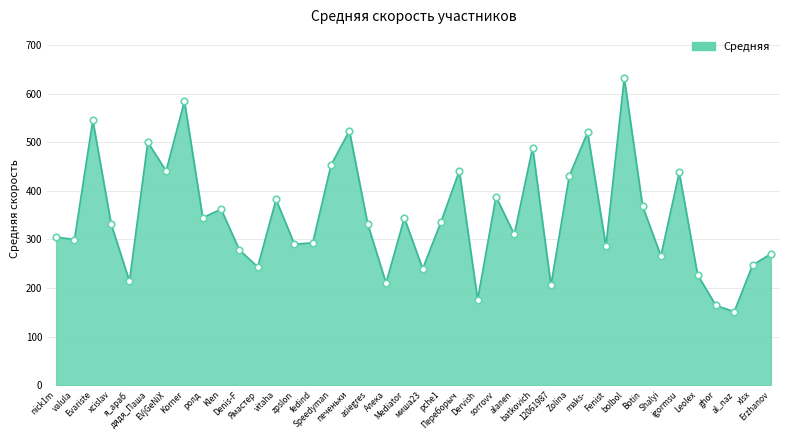

What is the change in value from EVjGeNiX to pche1?

-104.8